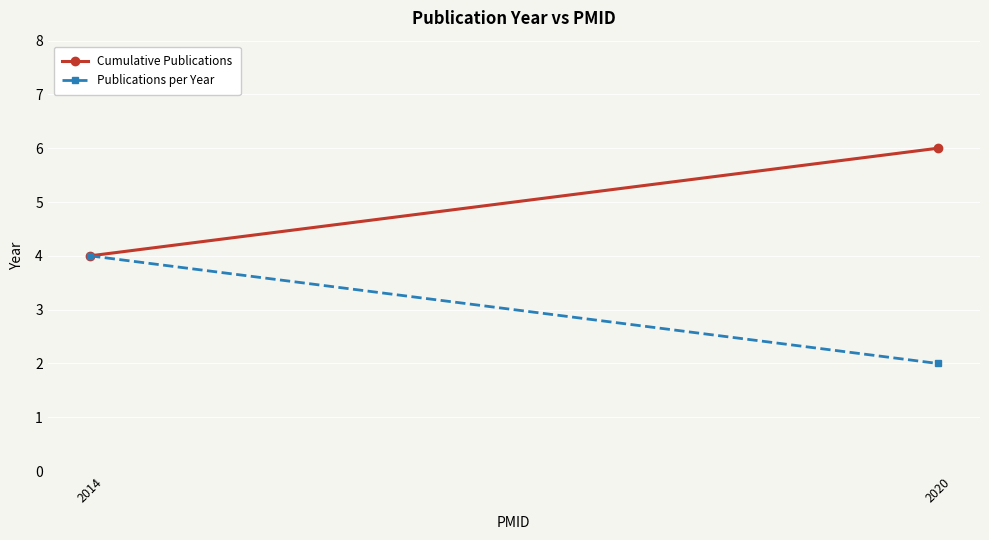

What is the difference between the Cumulative Publications values at 2020 and 2014?

2